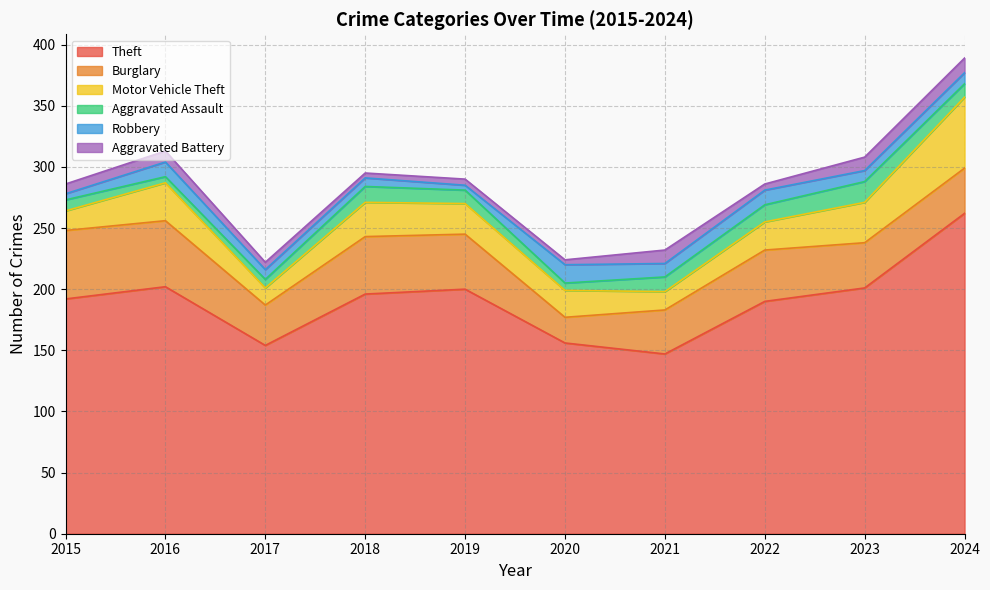

Which label corresponds to the largest value in the chart?

2024